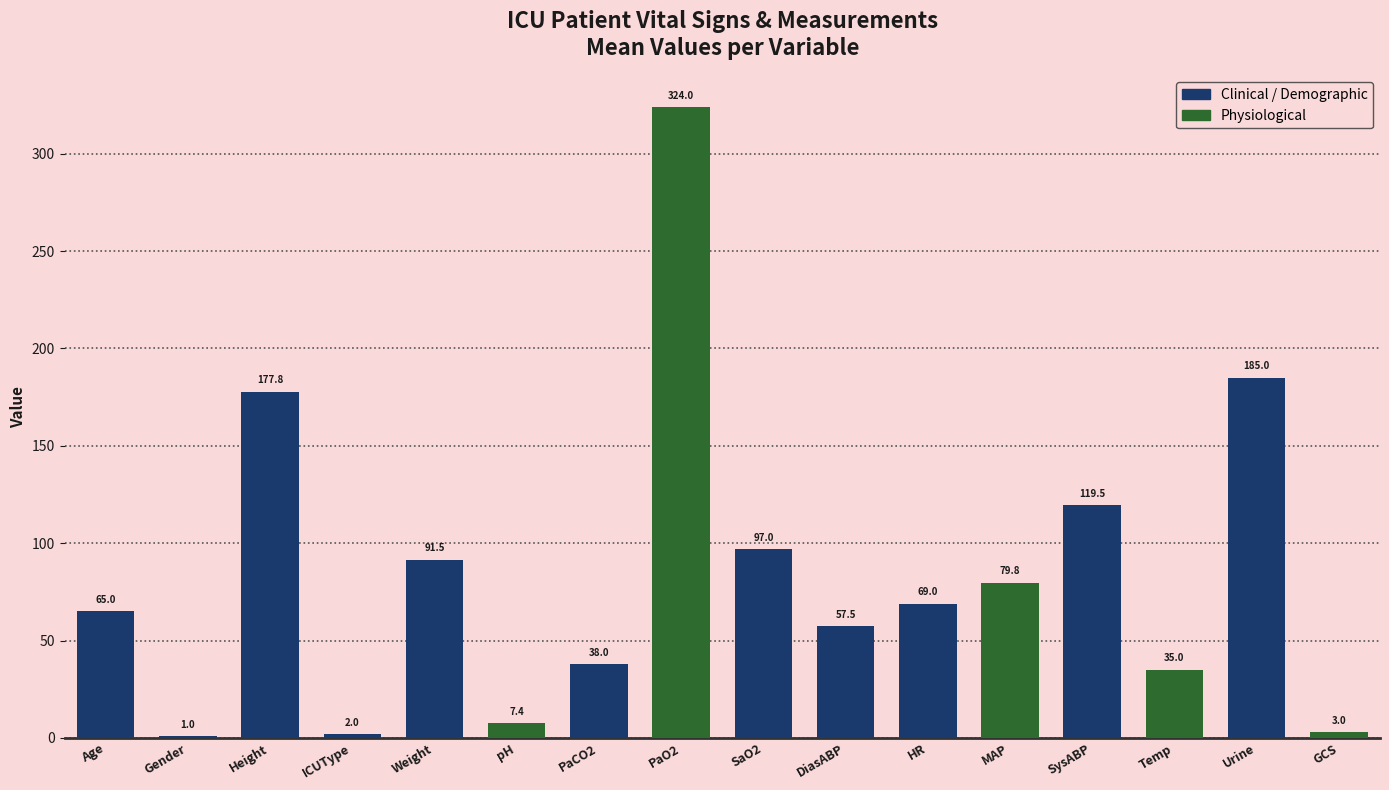

At which label is the value closest to 162?

Height